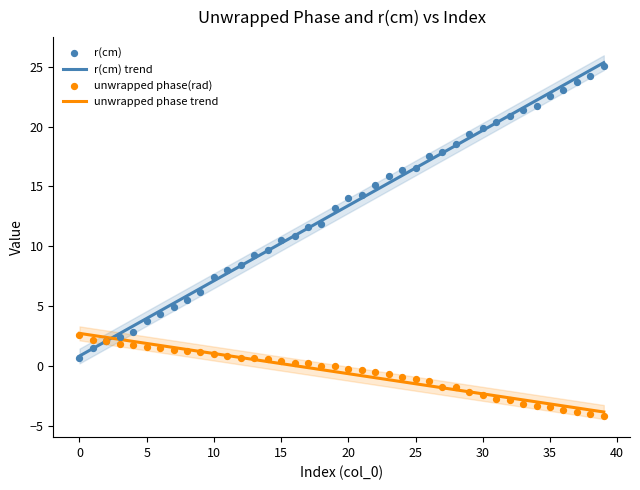

At how many categories does at least one series exceed 0?

40